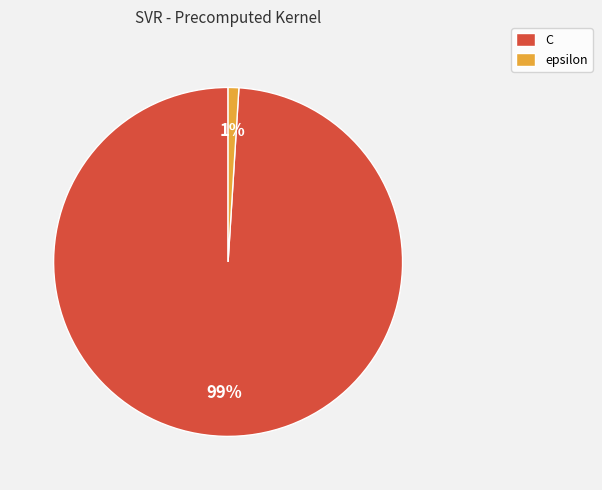

How many segments does this pie chart have?

2